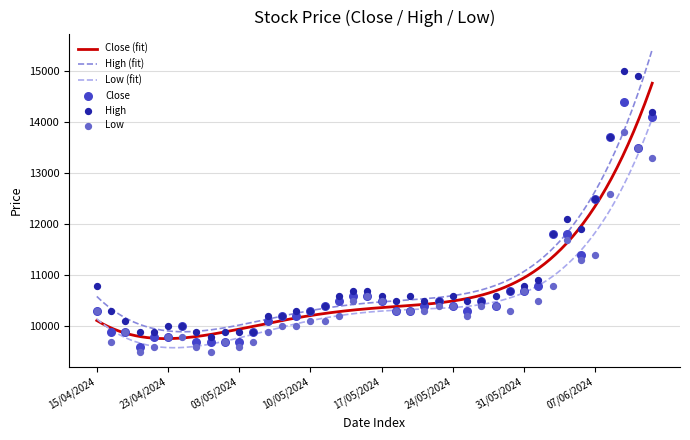

Which series has the widest spread of Y values?

High